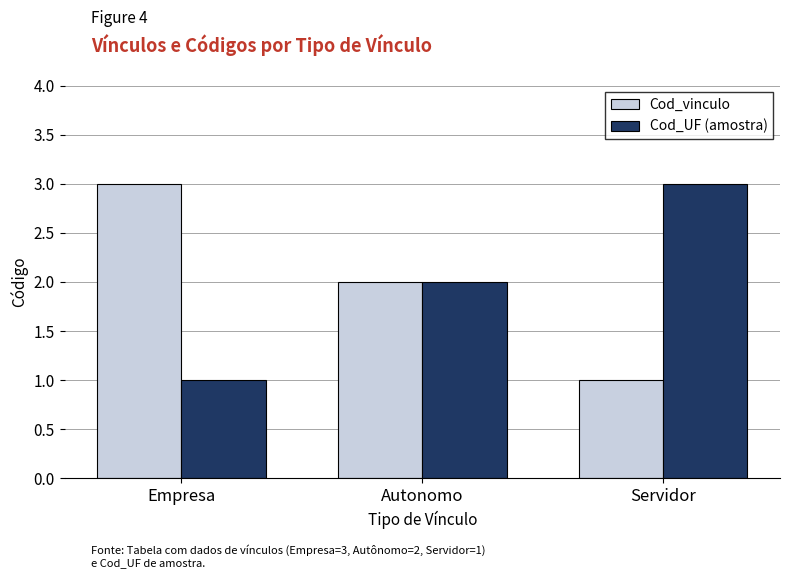

How many Cod_UF (amostra) values are between 1 and 3?

3